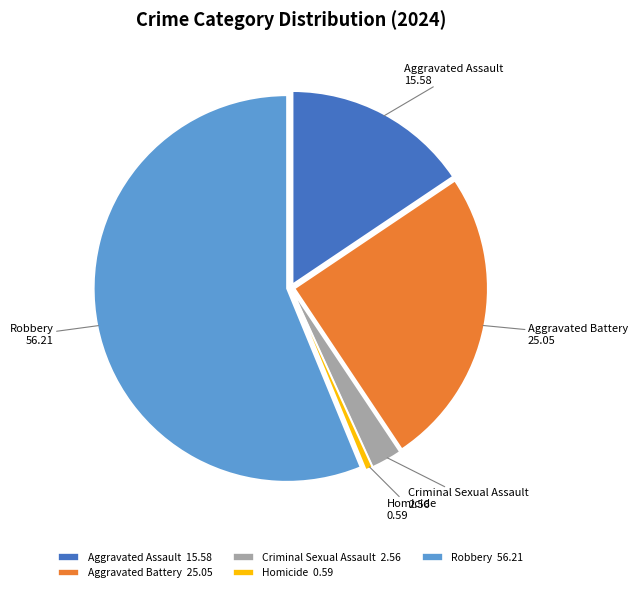

How many segments does this pie chart have?

5